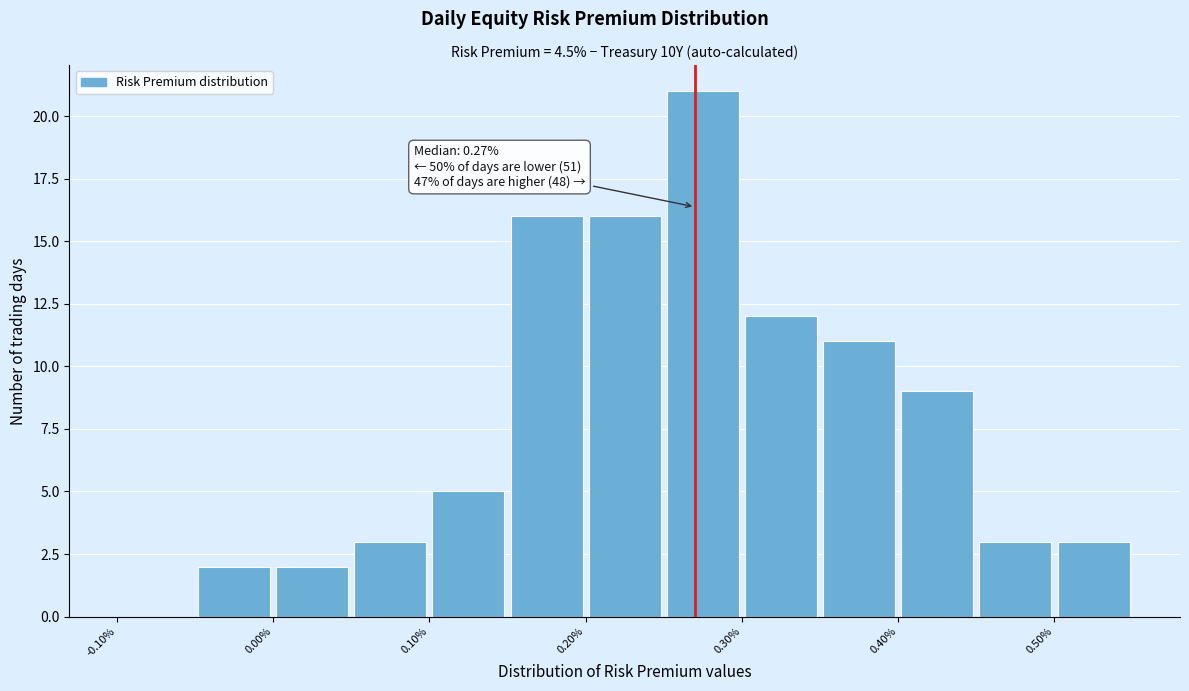

Which range on the x-axis has the tallest bar?

0.25 to 0.30